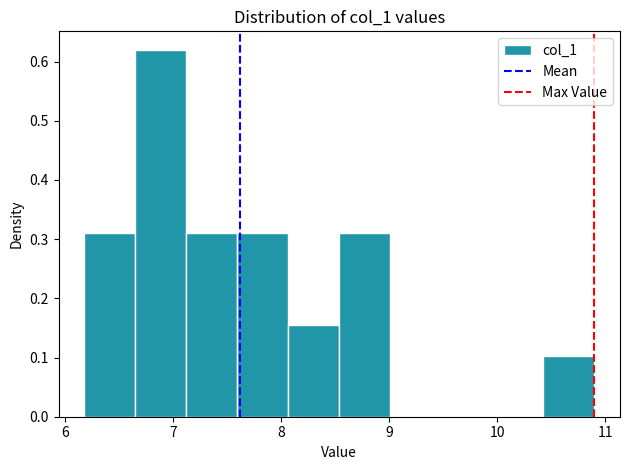

Reading left to right, transcribe this chart: for each bar, give the range it covers on the x-axis and its height. Neither the bar edges nor the heights are printed on the chart, so give them approximately, as read against the axes.

6.2 to 6.7: 0.31
6.7 to 7.1: 0.62
7.1 to 7.6: 0.31
7.6 to 8.1: 0.31
8.1 to 8.5: 0.16
8.5 to 9.0: 0.31
9.0 to 9.5: 0
9.5 to 10.0: 0
10.0 to 10.4: 0
10.4 to 10.9: 0.10